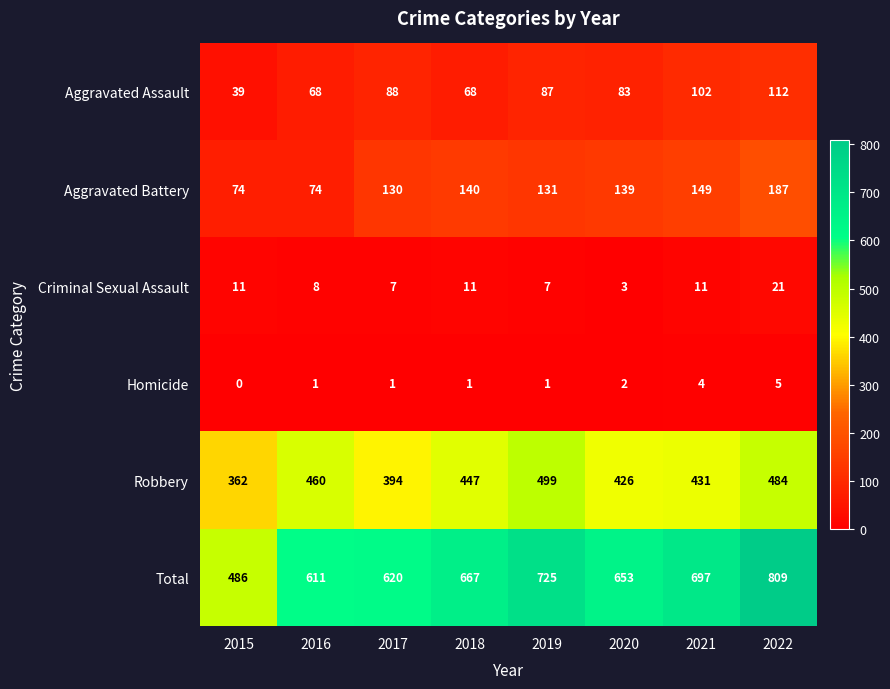

Is the value of Aggravated Battery at 2019 greater than the value of Robbery at 2017?

No